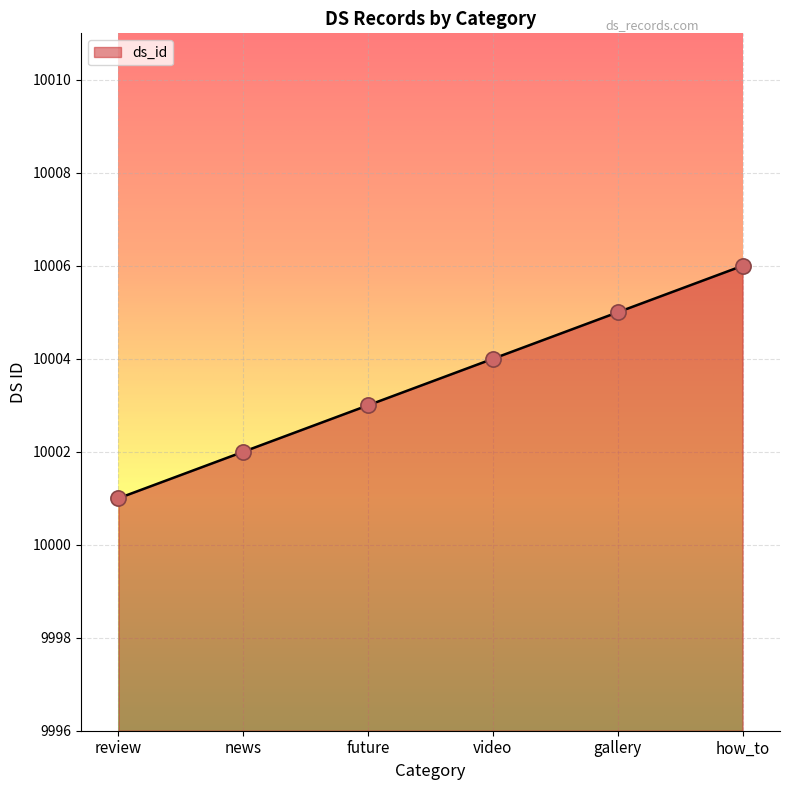

What is the change in value from news to video?

+2